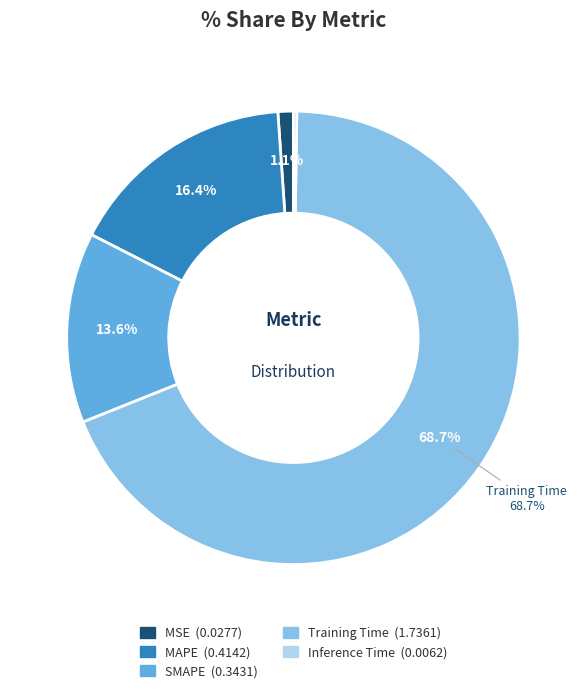

Which slice is the largest?

Training Time